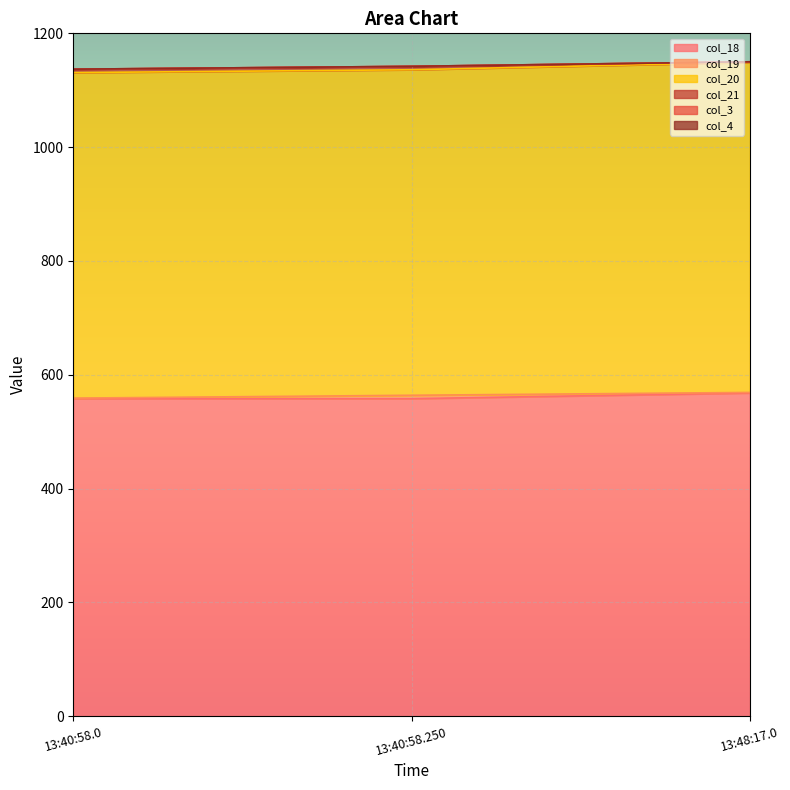

How many lines are shown in the chart?

6